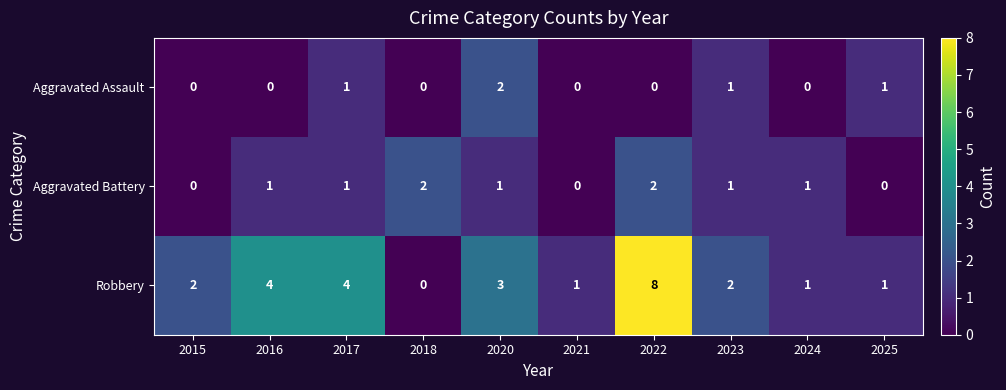

How many values in the Aggravated Battery series are below 1?

3